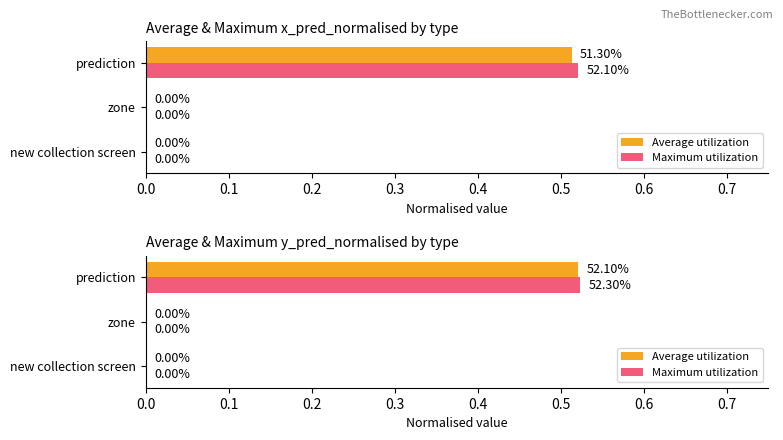

Count the number of categories in the chart.

3